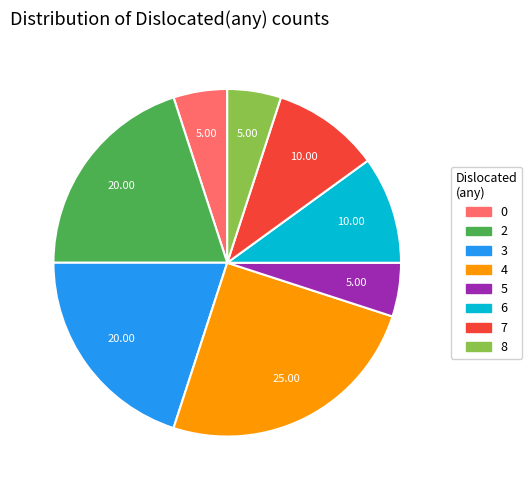

Count the number of slices in the pie.

8